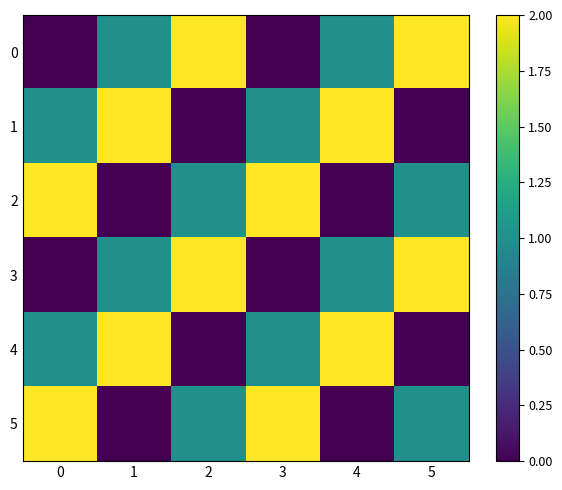

Reading left to right, extract all data points from this chart.

0: 0=0	1=1	2=2	3=0	4=1	5=2
1: 0=1	1=2	2=0	3=1	4=2	5=0
2: 0=2	1=0	2=1	3=2	4=0	5=1
3: 0=0	1=1	2=2	3=0	4=1	5=2
4: 0=1	1=2	2=0	3=1	4=2	5=0
5: 0=2	1=0	2=1	3=2	4=0	5=1